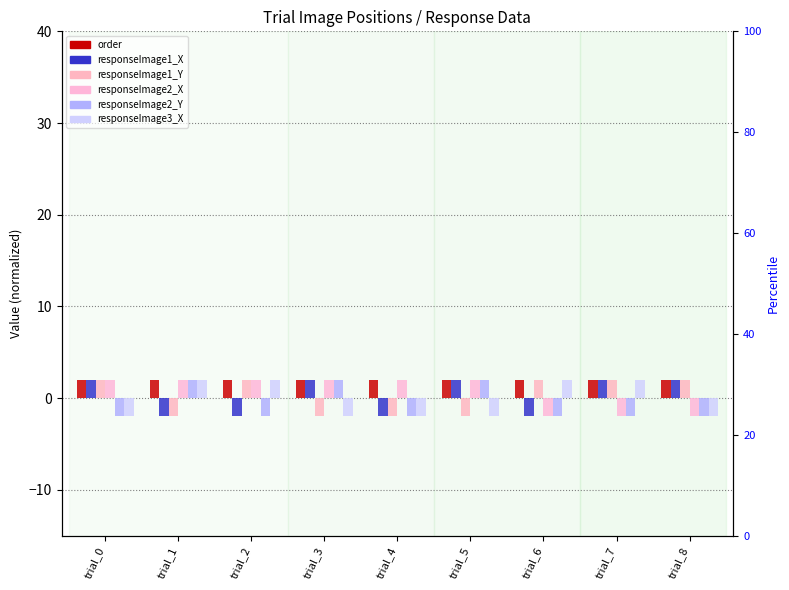

Count the number of data series in this chart.

6